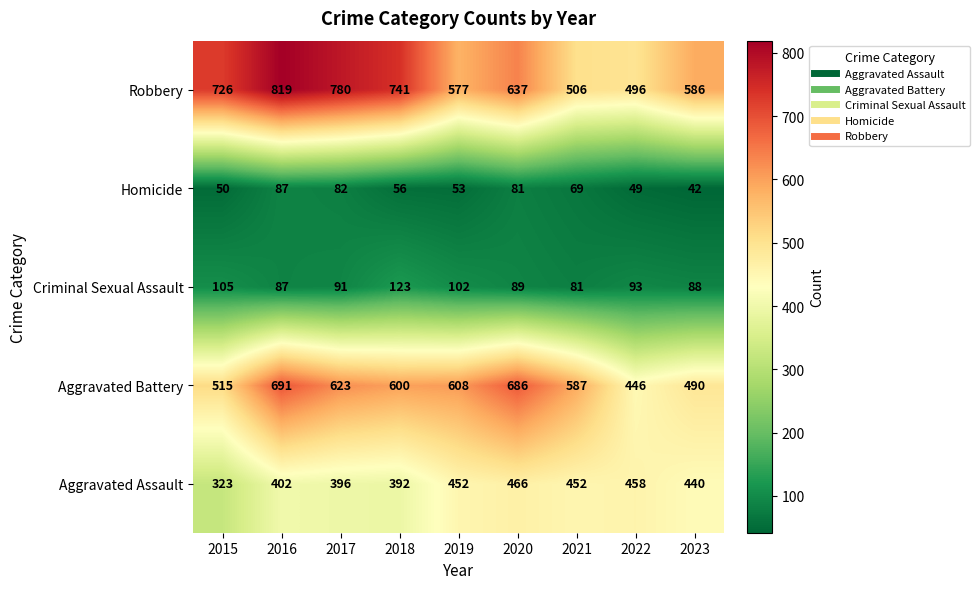

Which series has the largest range (max minus min)?

Robbery